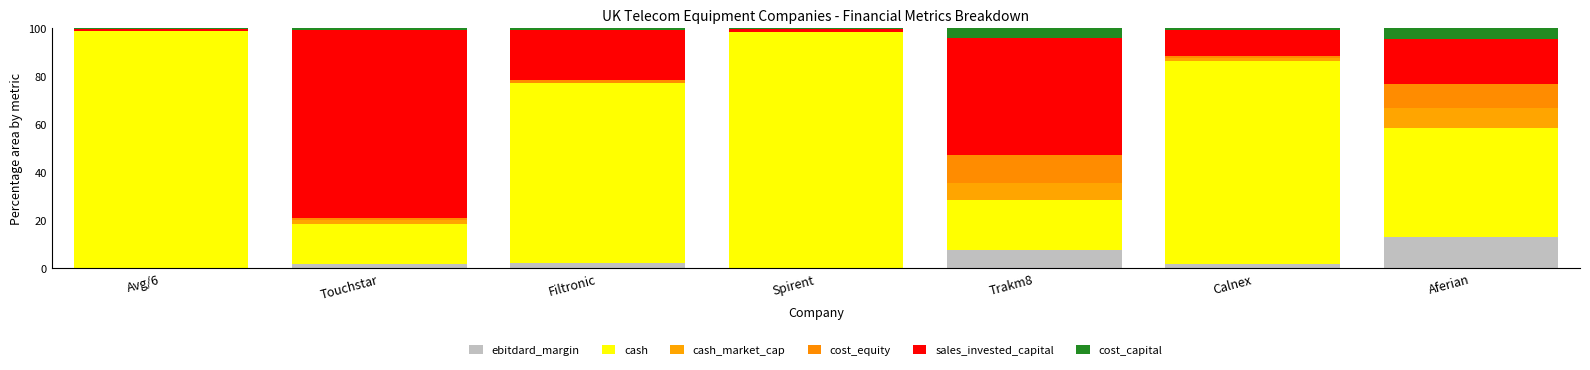

At how many categories does at least one series exceed 41?

7